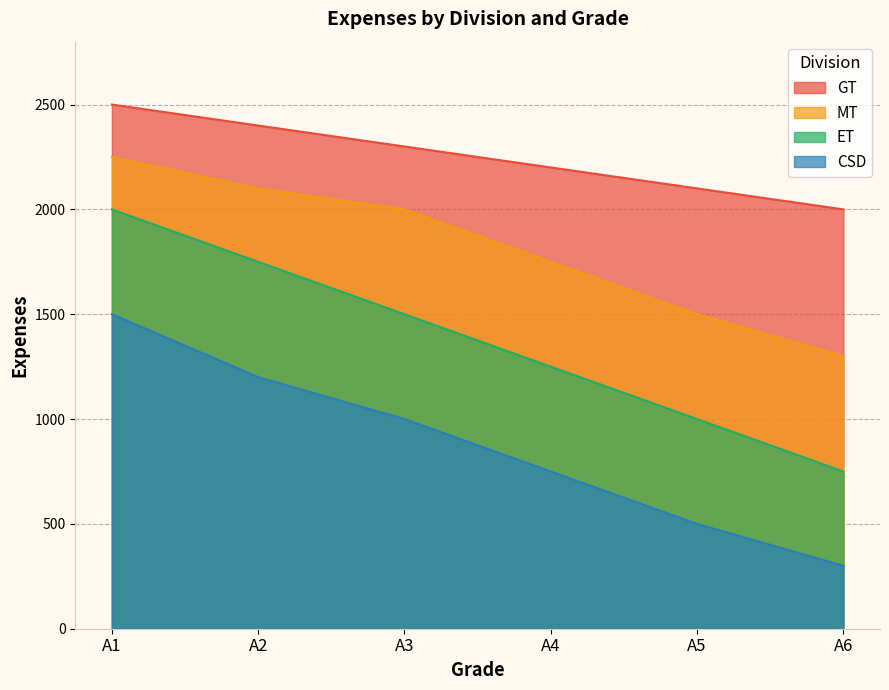

Is it true that CSD equals 300 at A6?

True